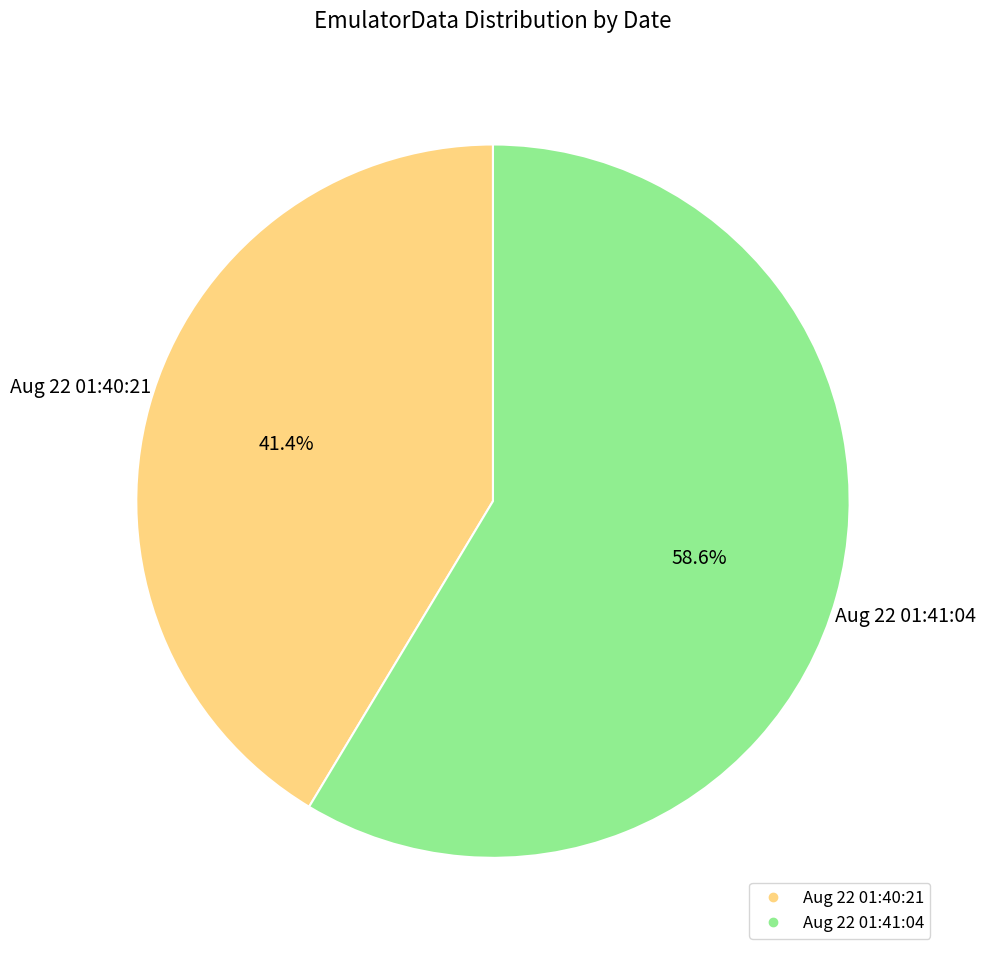

How many slices are in this pie chart?

2